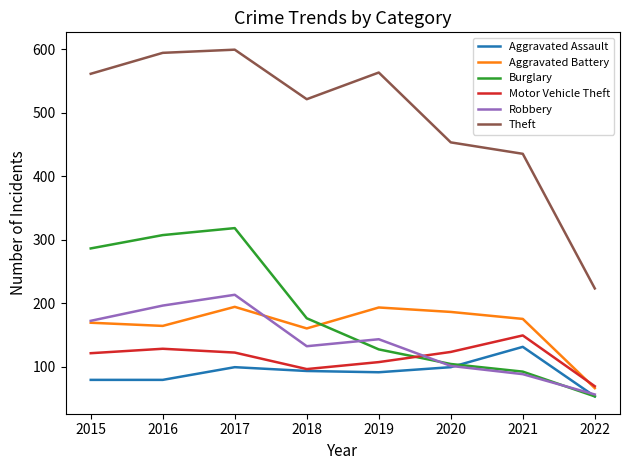

At which label does Aggravated Assault reach its minimum?

2022